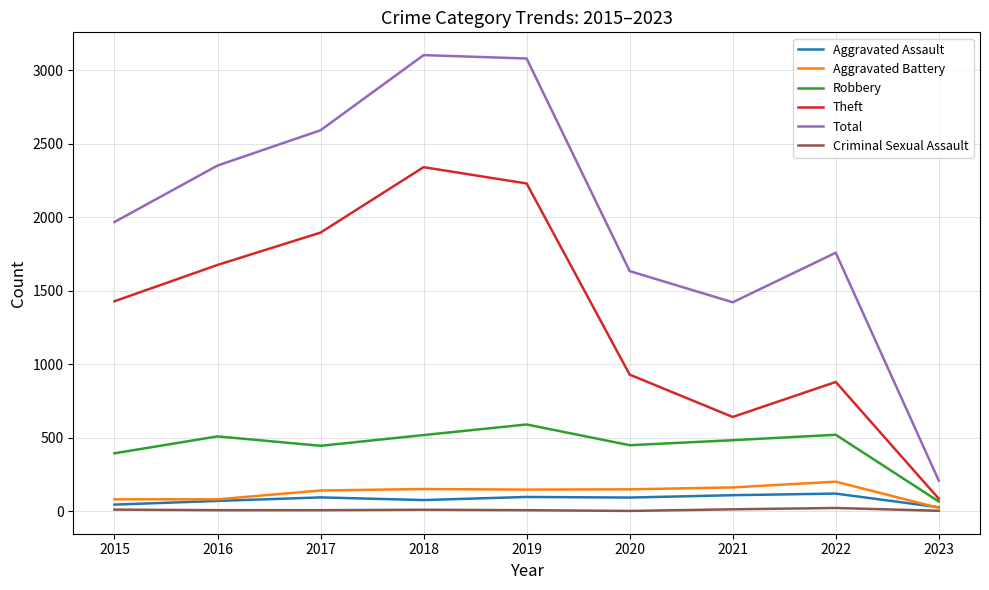

True or false: Robbery and Total intersect in this chart.

False